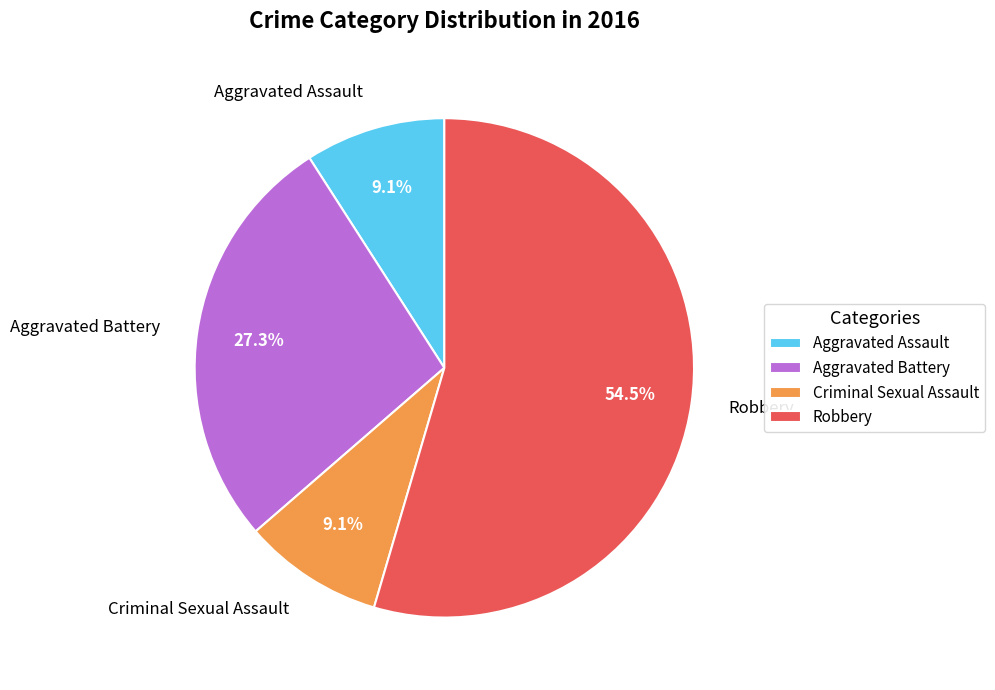

Combined, what portion of the pie is Aggravated Battery and Criminal Sexual Assault?

36.4%